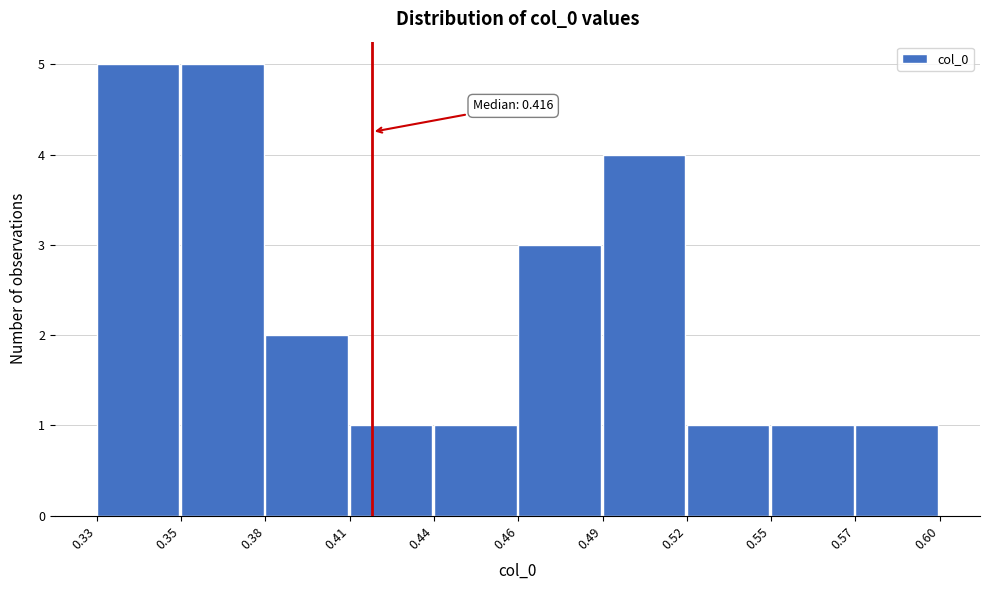

Reading left to right, what are all the values shown in this chart?

5	5	2	1	1	3	4	1	1	1